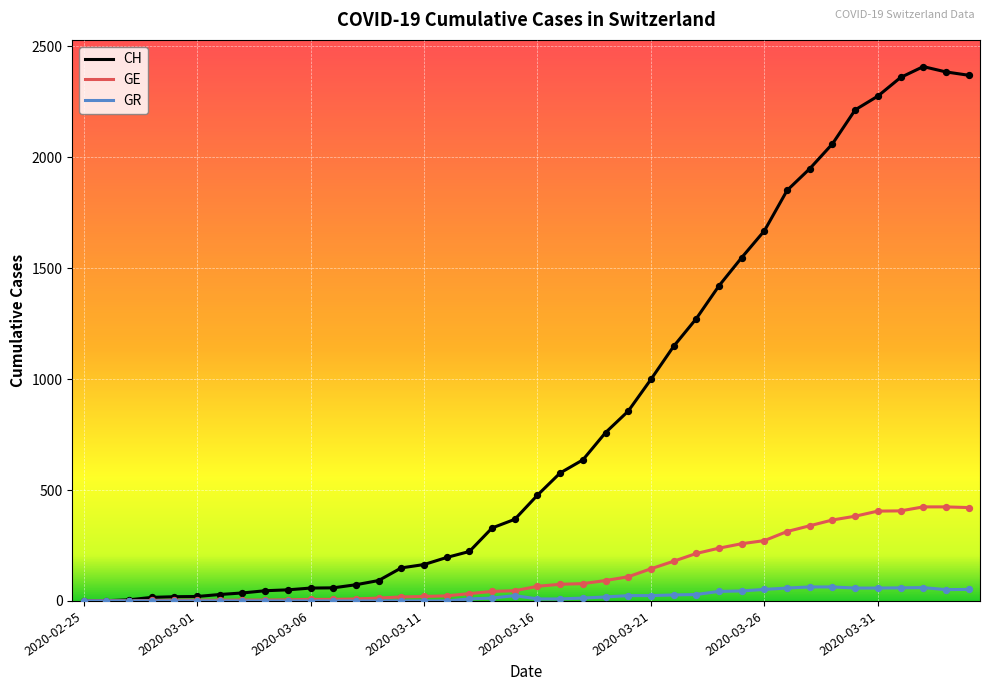

What is the maximum value shown in the chart?

2409